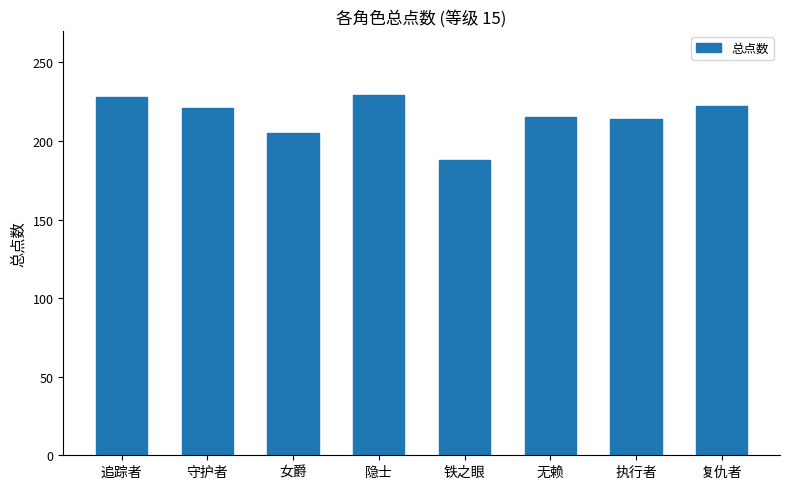

What is the sum of the values at 隐士 and 追踪者?

457